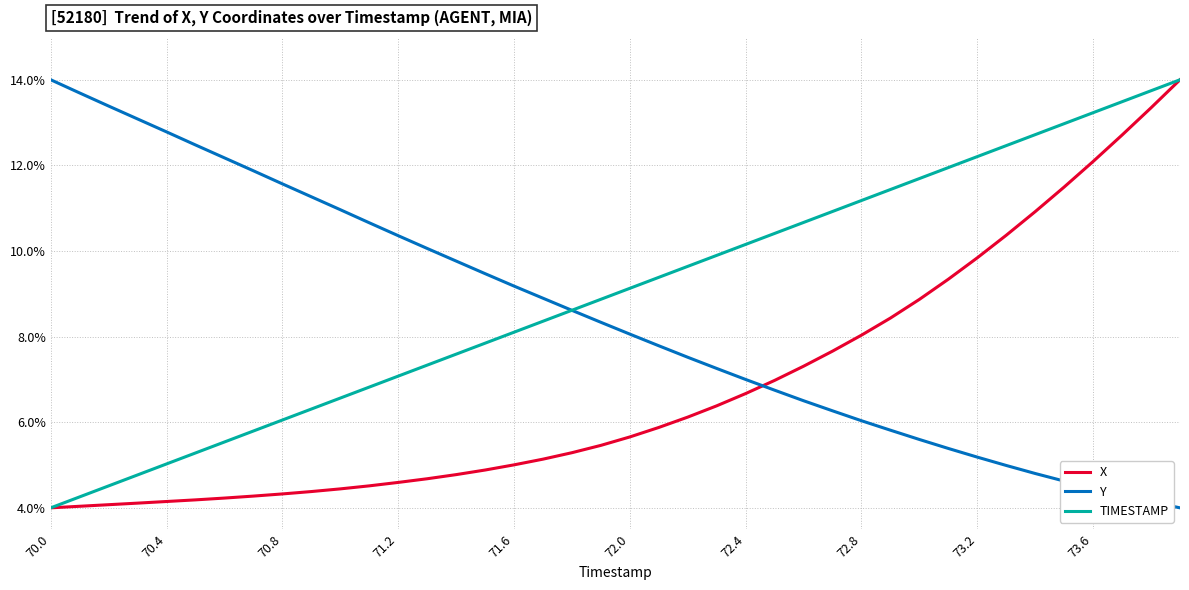

True or false: Y and X cross at least once.

True